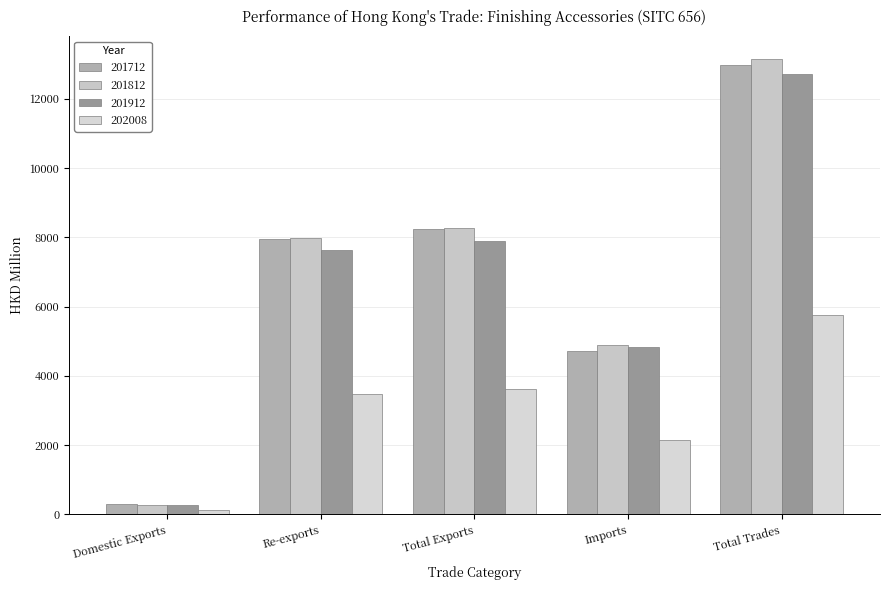

What is the difference between the 201912 values at Total Trades and Total Exports?

4819.2